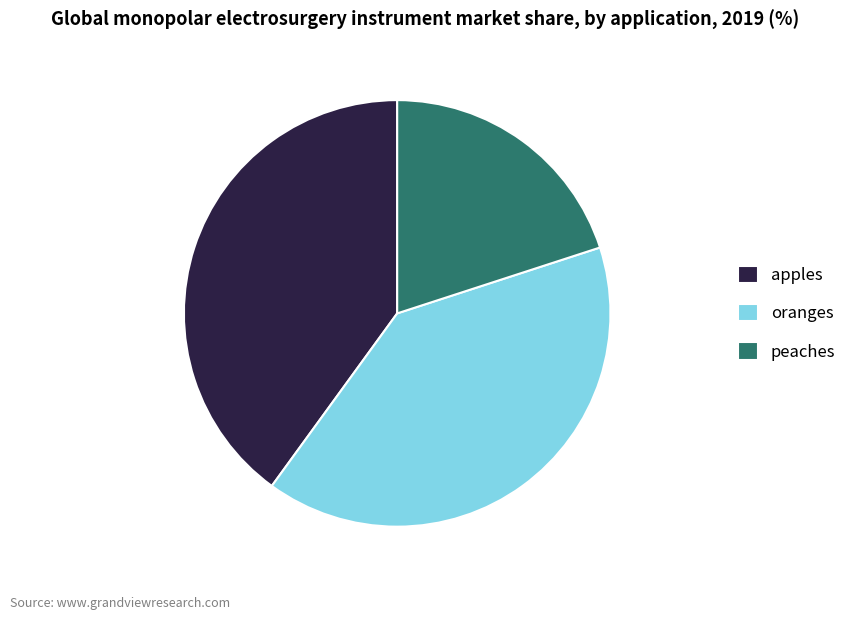

Is it true that apples is 48% of the pie?

False